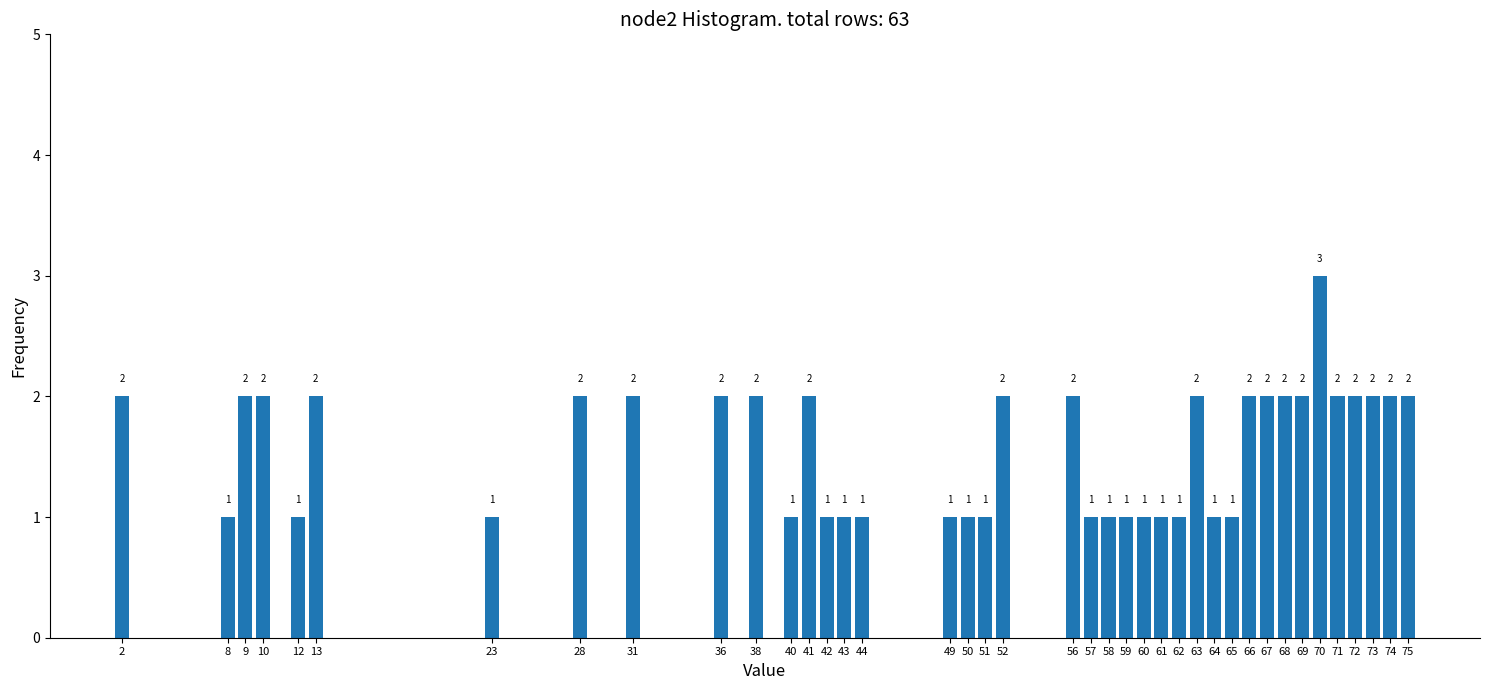

Reading right to left, extract all data points from this chart.

75=2	74=2	73=2	72=2	71=2	70=3	69=2	68=2	67=2	66=2	65=1	64=1	63=2	62=1	61=1	60=1	59=1	58=1	57=1	56=2	52=2	51=1	50=1	49=1	44=1	43=1	42=1	41=2	40=1	38=2	36=2	31=2	28=2	23=1	13=2	12=1	10=2	9=2	8=1	2=2